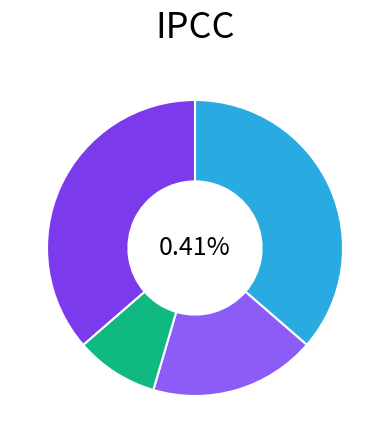

Between Aggravated Battery and Aggravated Assault, which is larger?

Aggravated Assault